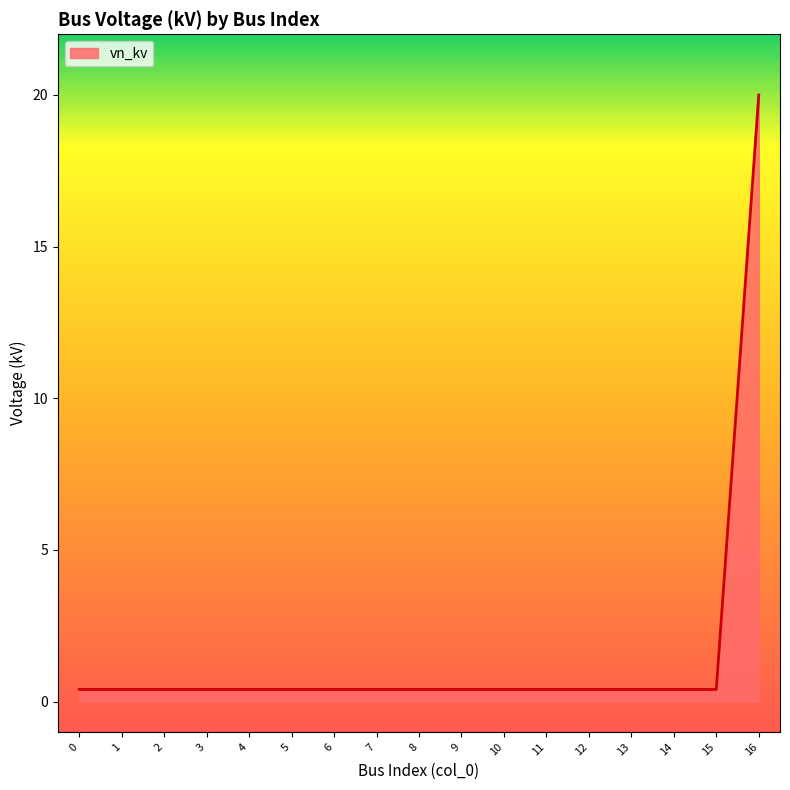

What is the minimum value shown in the chart?

0.4